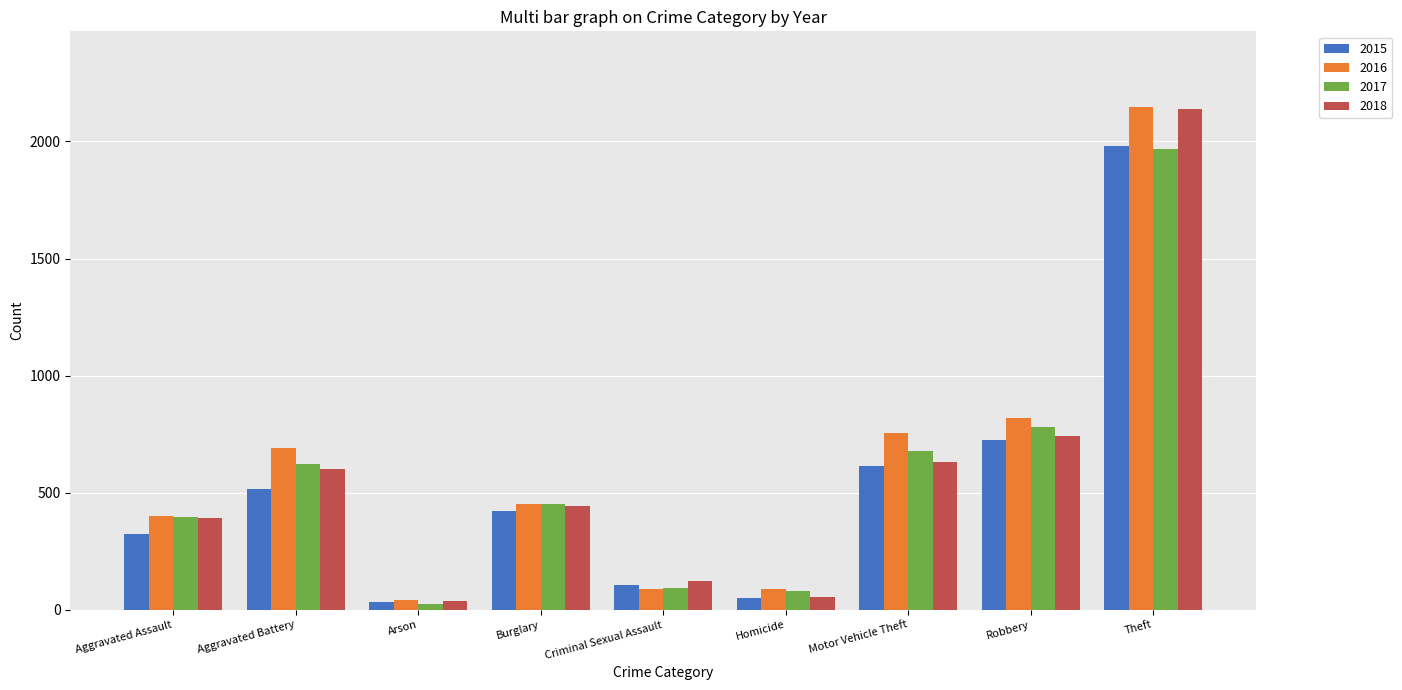

At which category is the sum across all series the highest?

Theft